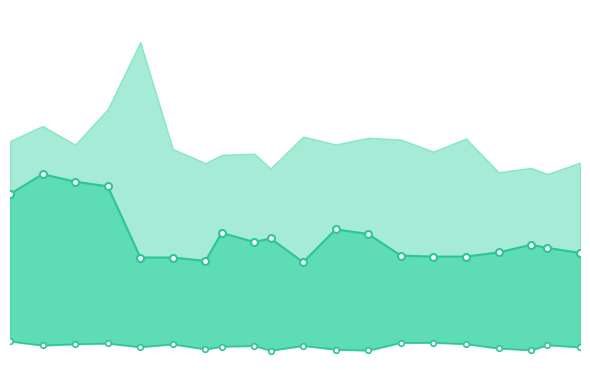

Which series has the largest total across all categories?

mean_line